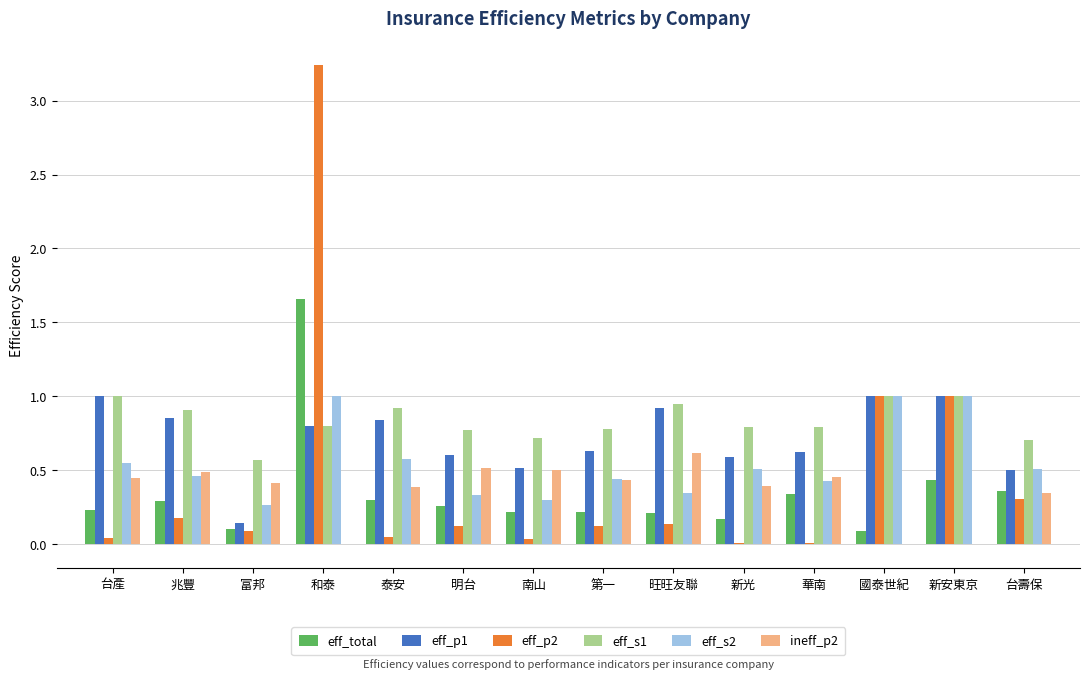

Which series has the largest range (max minus min)?

eff_p2